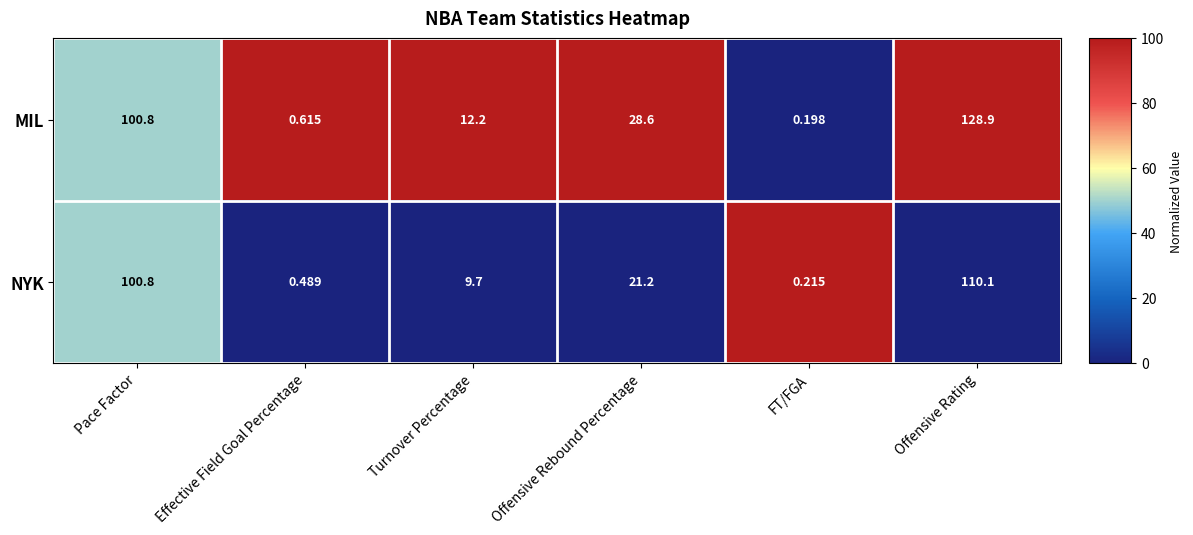

What is the total value across all series at Pace Factor?

201.6